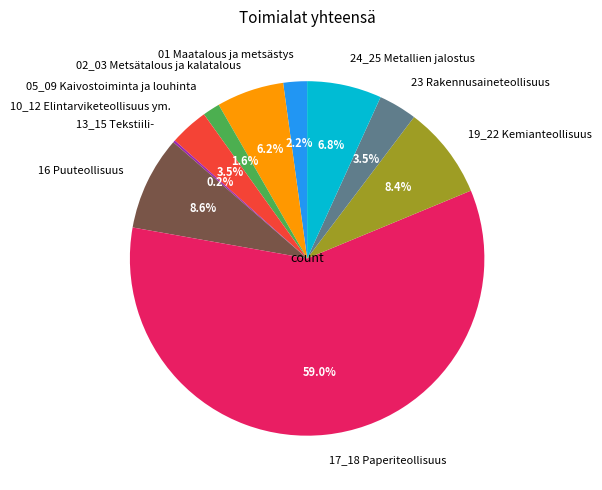

Combined, do 17_18 Paperiteollisuus and 02_03 Metsätalous ja kalatalous account for over 50%?

Yes